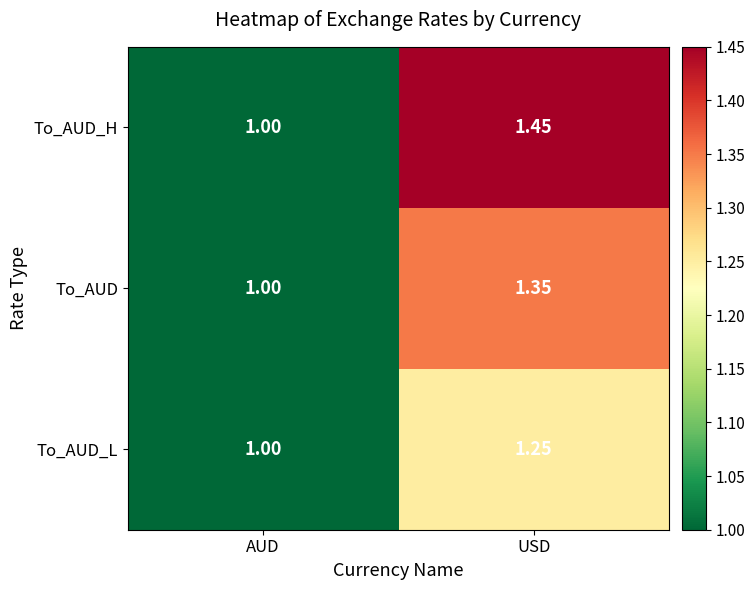

How many series are shown in this chart?

3